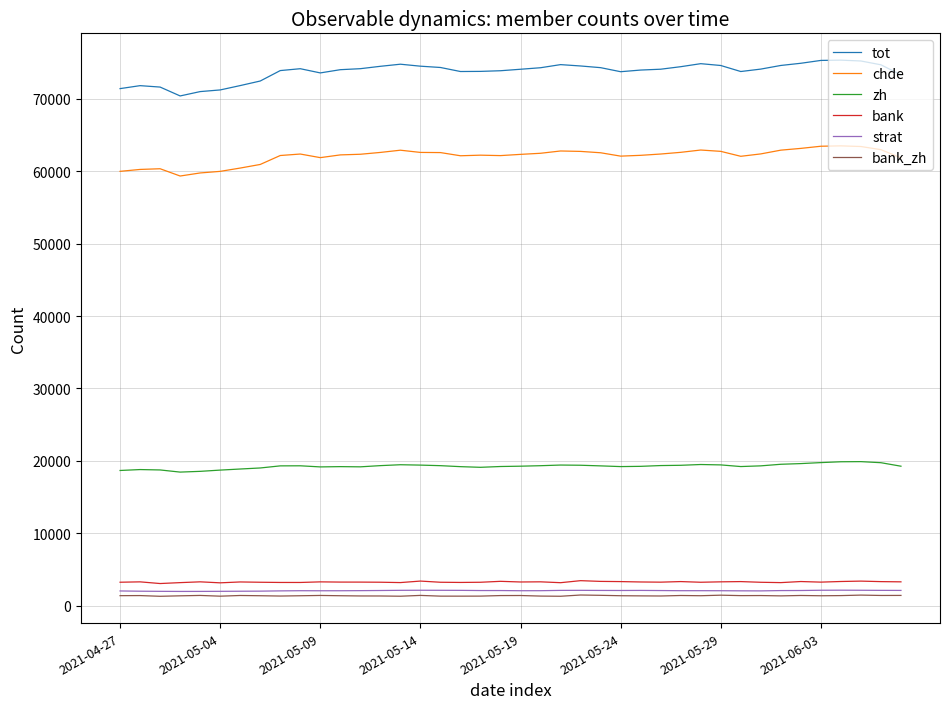

How many values in the zh series are below 19303?

20